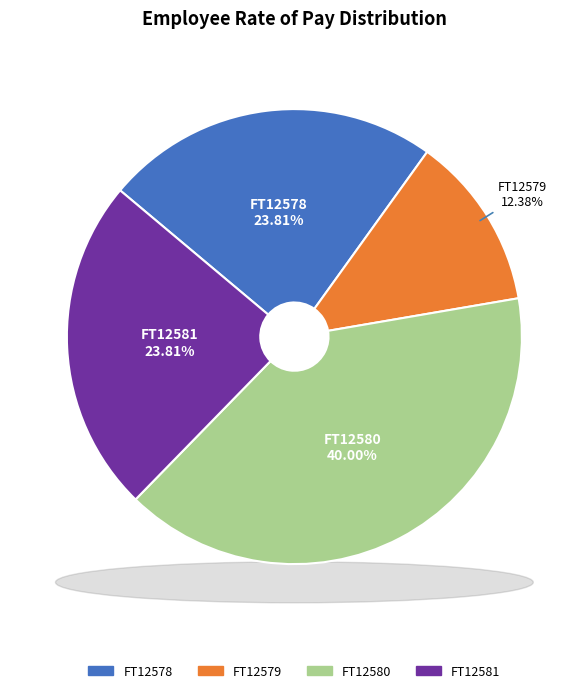

What percentage do FT12579 and FT12580 together represent?

52.4%